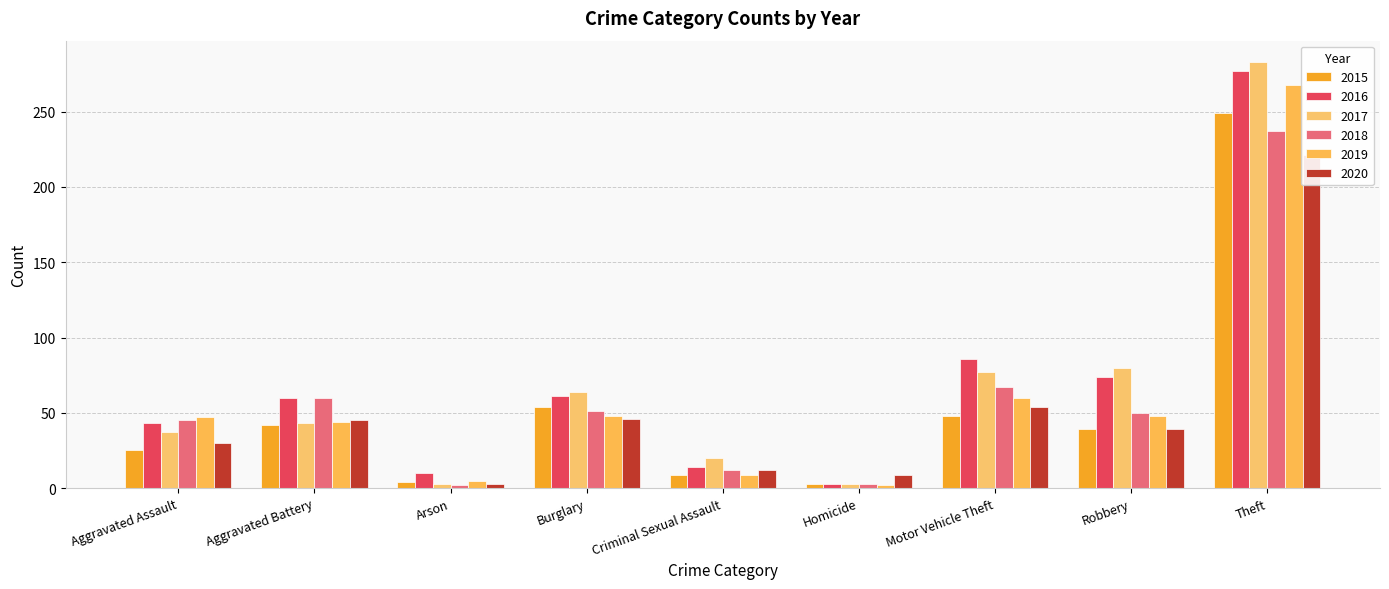

What is the label of the 9th bar from the left?

Theft